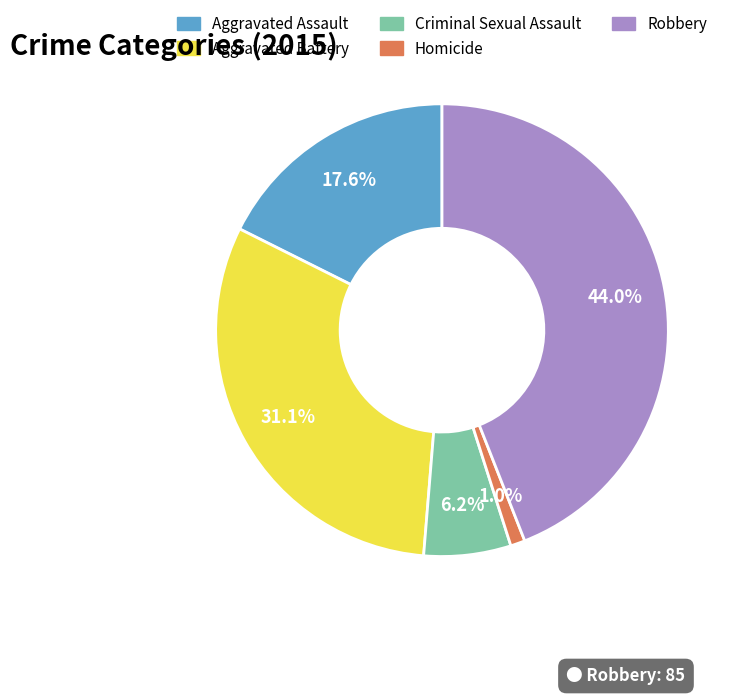

Does any single category account for the majority?

No